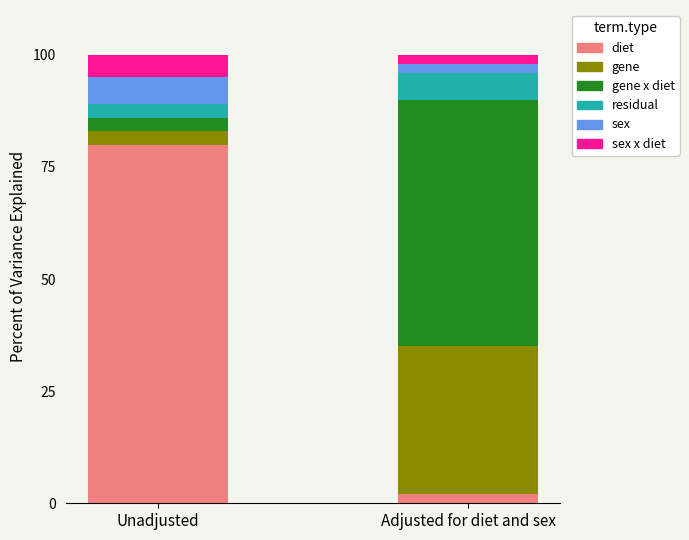

At which label does diet reach its minimum?

Adjusted for diet and sex